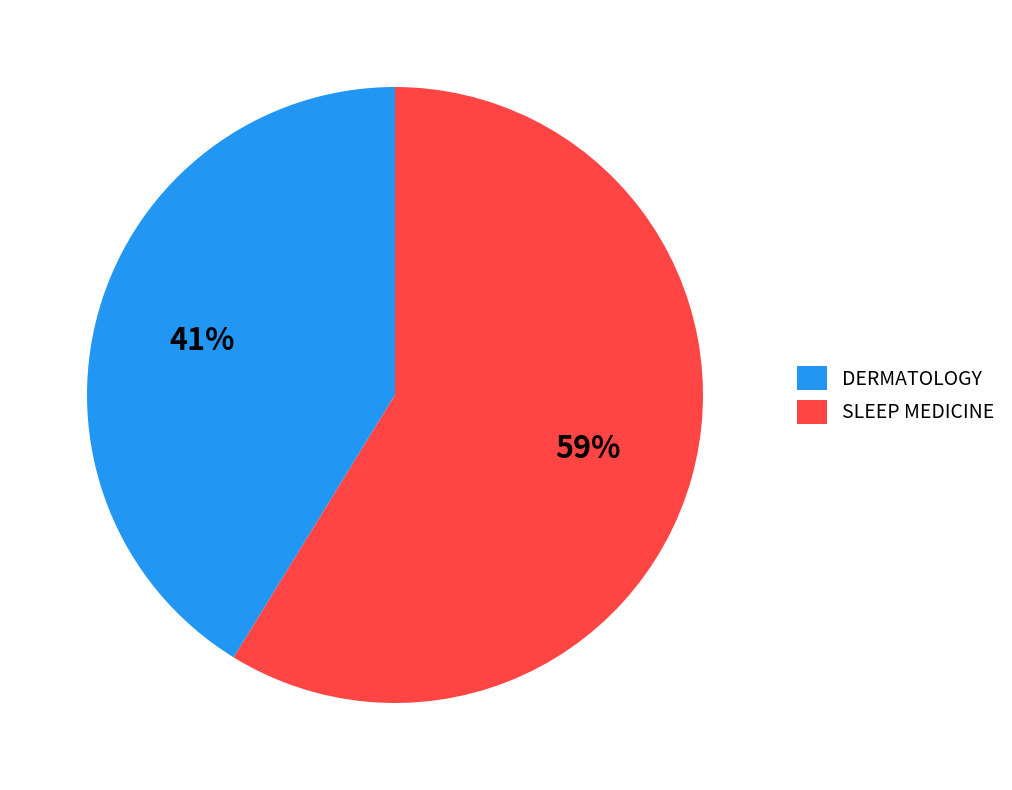

To the nearest percent, what is the difference between the SLEEP MEDICINE and DERMATOLOGY slice percentages?

18%